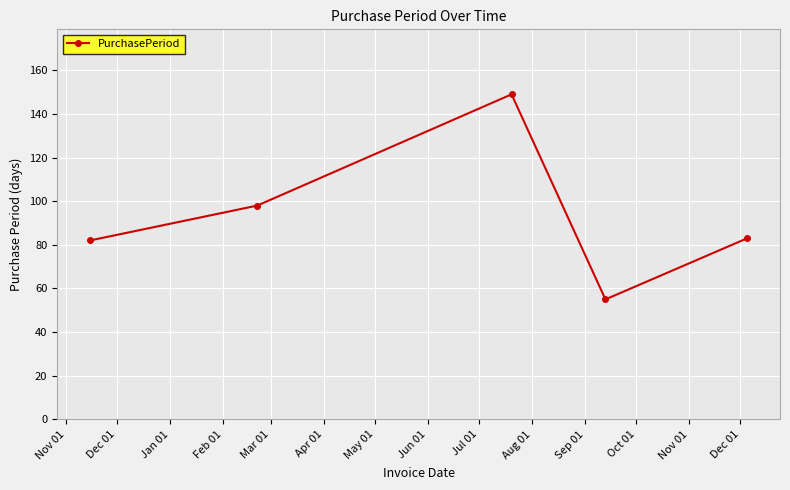

What is the minimum value shown in the chart?

55